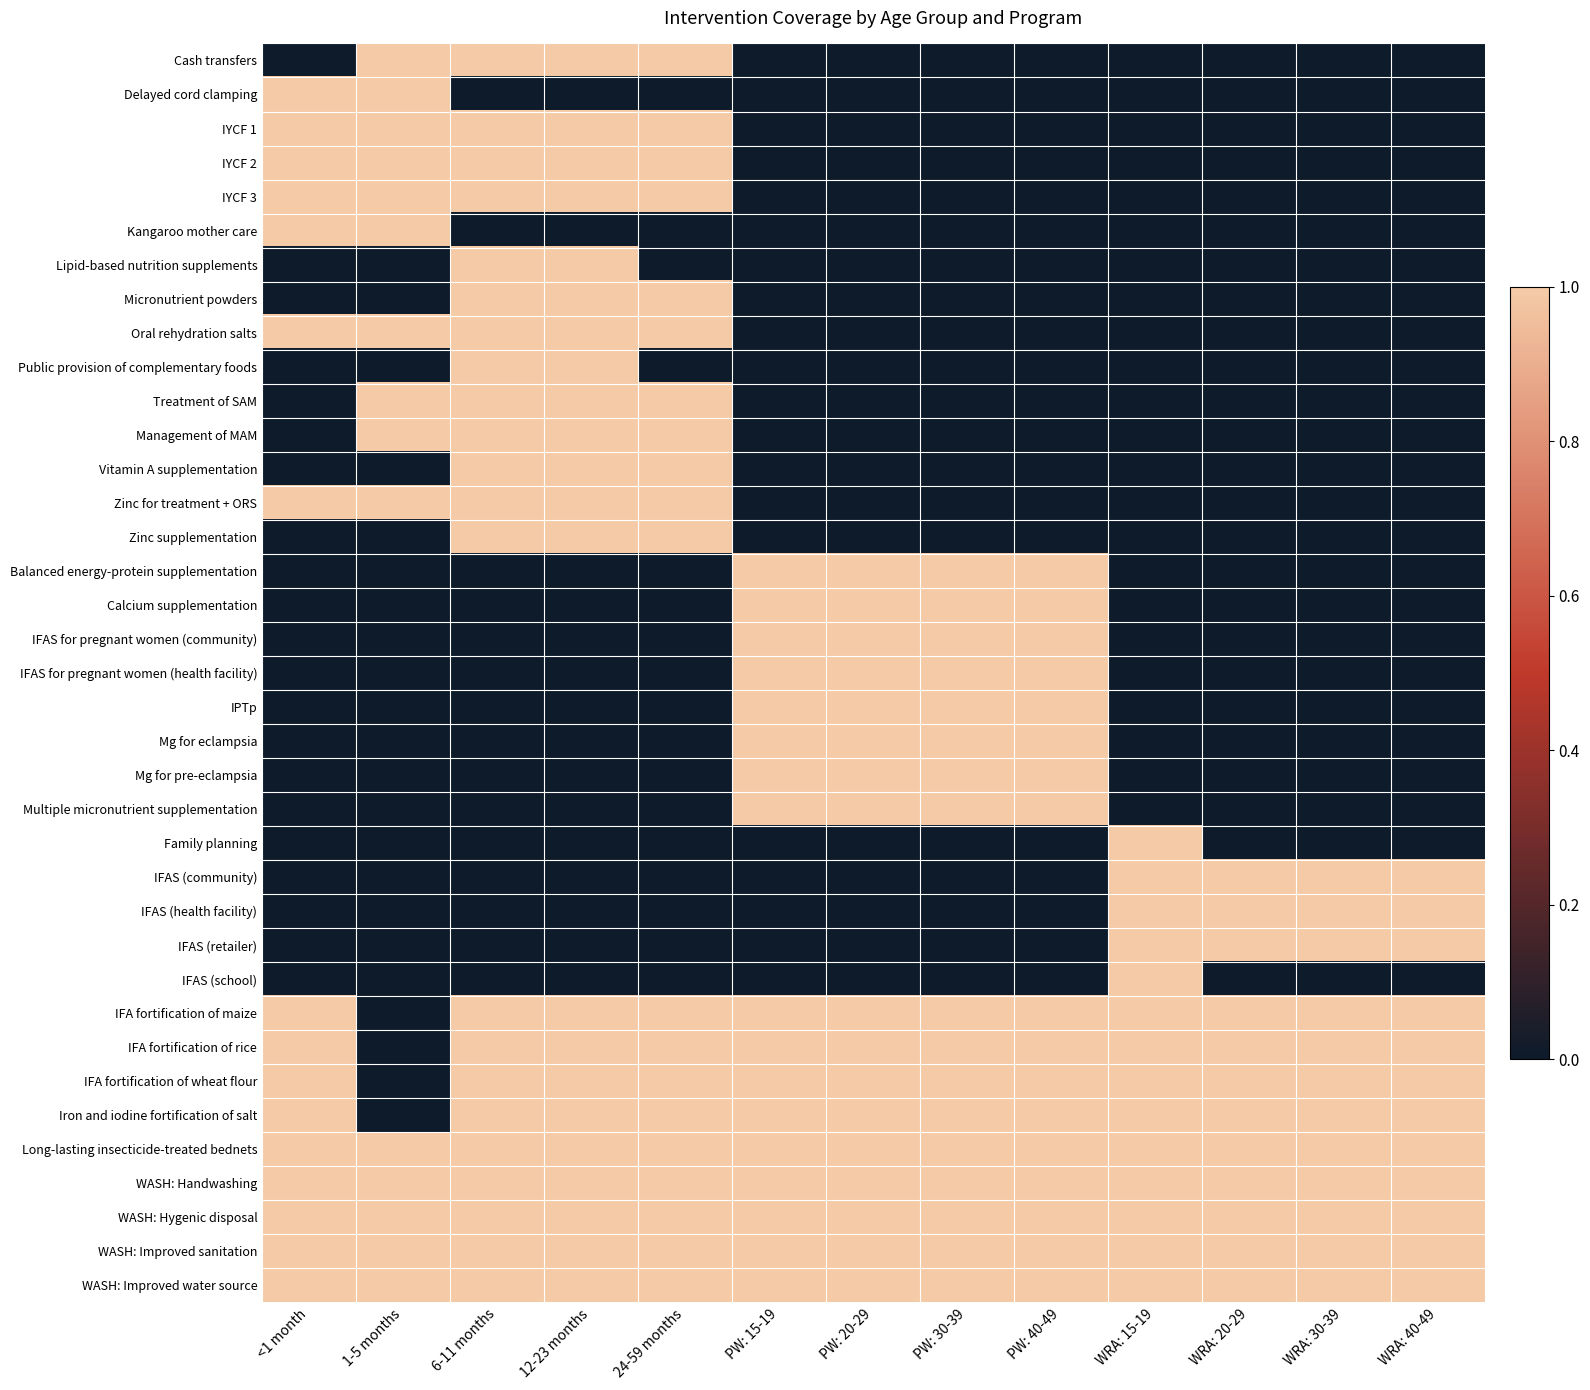

What is the maximum value shown in the chart?

1